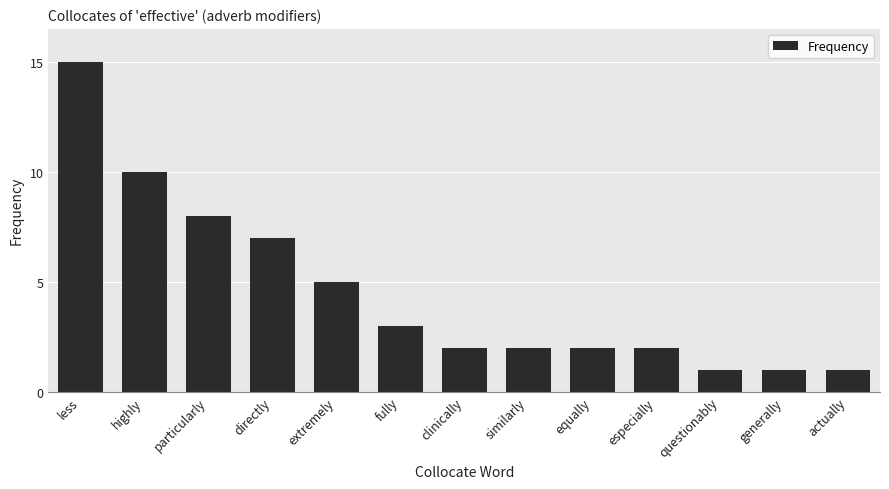

How many distinct data groups are displayed?

1